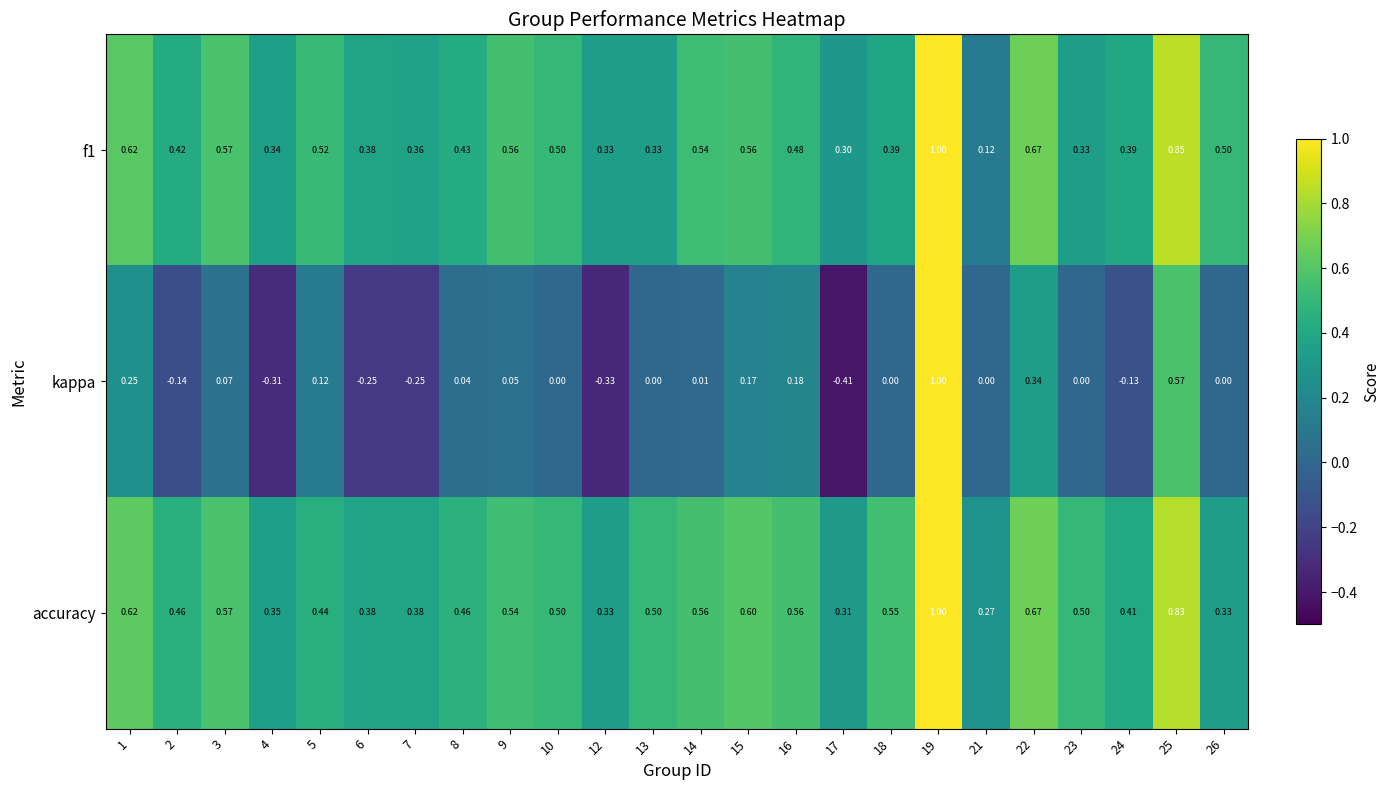

Is the value of kappa at 14 greater than the value of f1 at 16?

No